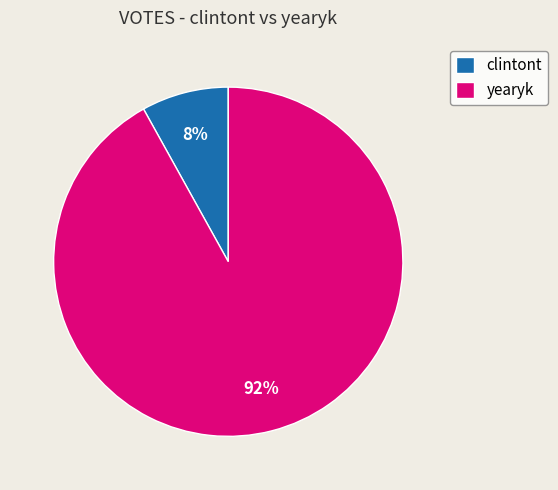

To the nearest percent, what percentage of the pie is yearyk?

92%